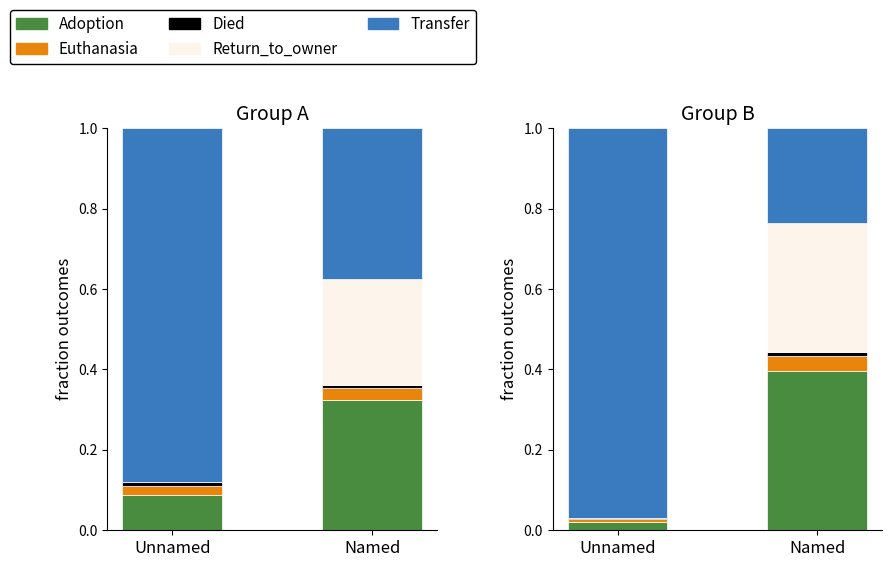

Between Named and Unnamed, which is larger?

Named